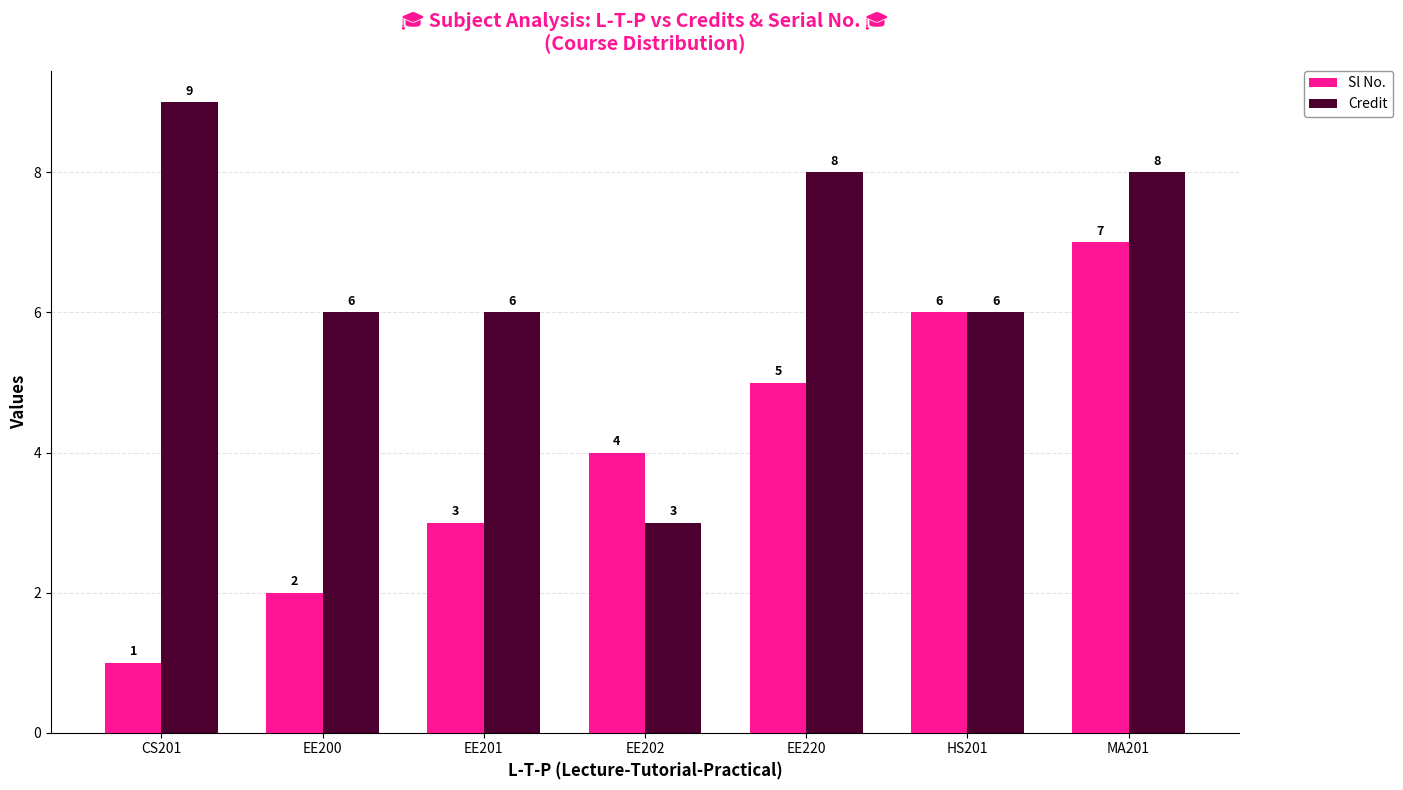

How many Sl No. values are between 2 and 6?

5